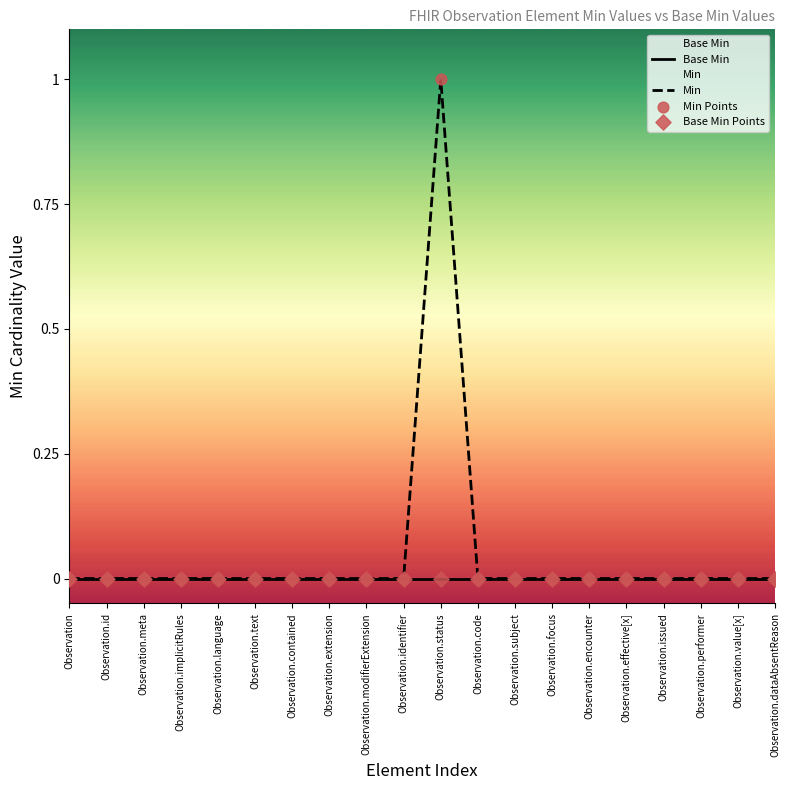

What are all the series names shown in the legend?

Base Min, Min, Min Points, Base Min Points